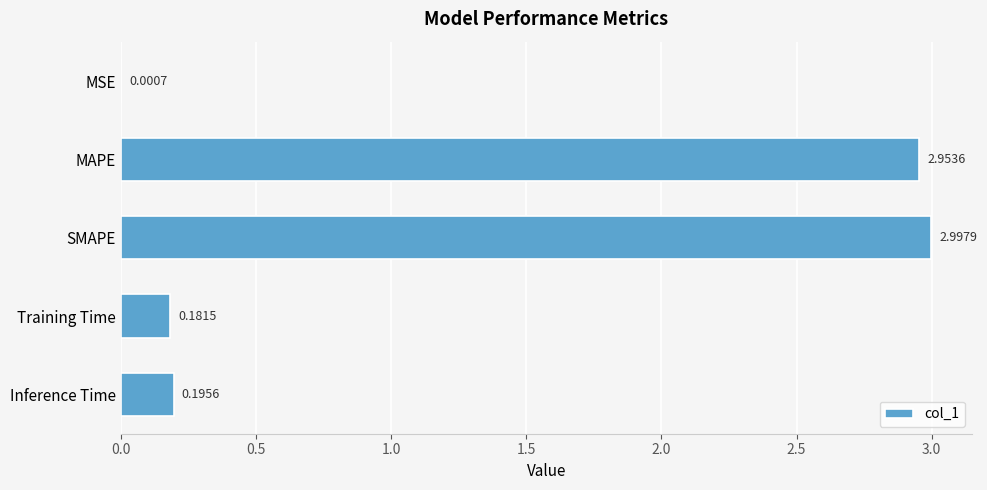

Are the bars grouped side by side (vs. stacked)?

No